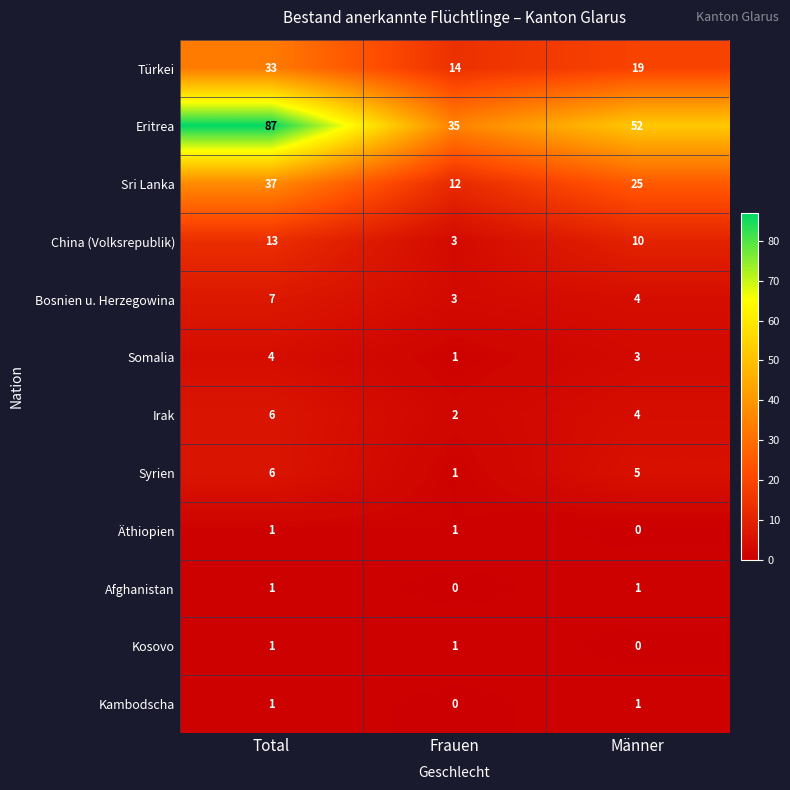

Which series has the largest total across all categories?

Eritrea